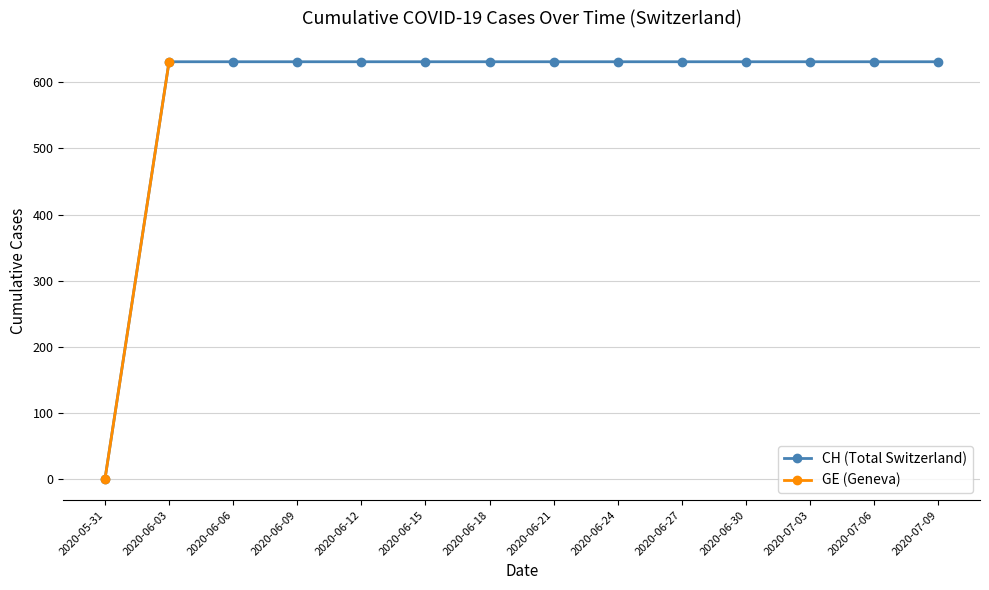

At 2020-06-14, list the series in order from smallest to largest.

GE, CH